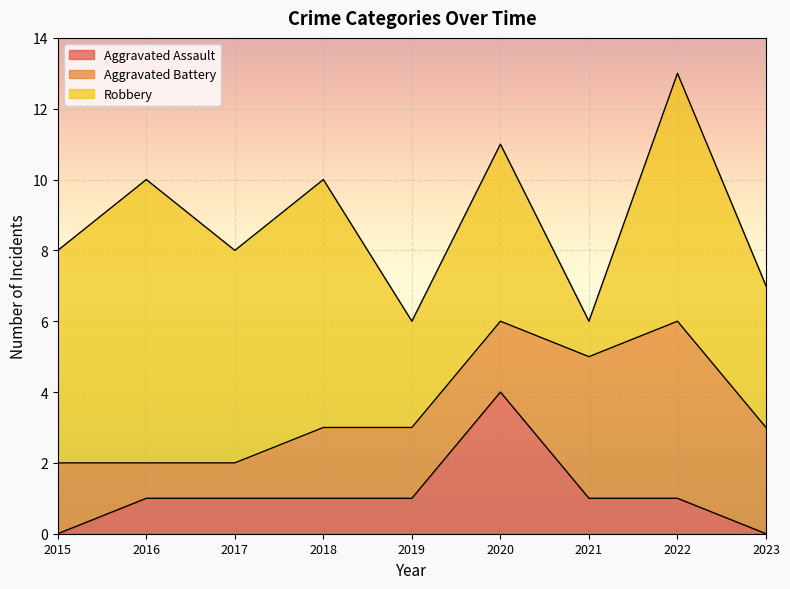

Which series changed the most between 2019 and 2022?

Robbery